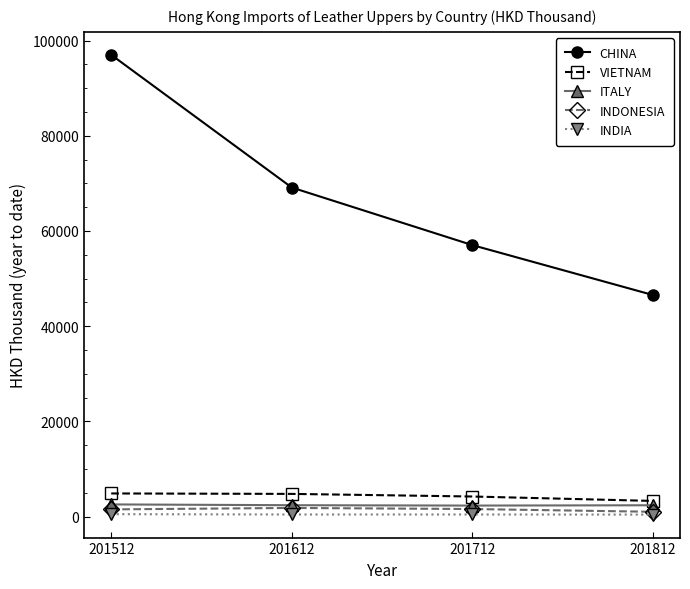

True or false: CHINA and INDIA cross at least once.

False